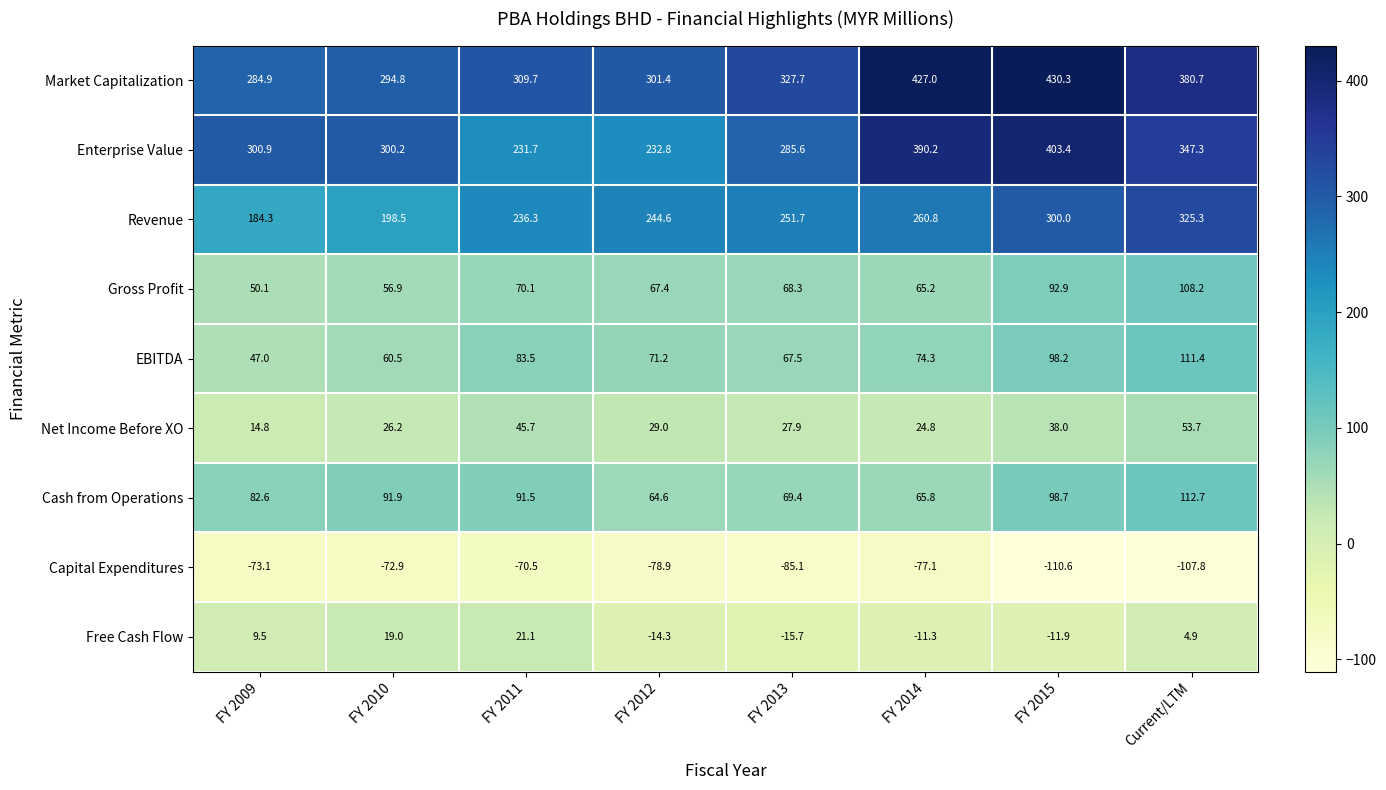

At which label does Enterprise Value reach its peak?

FY 2015